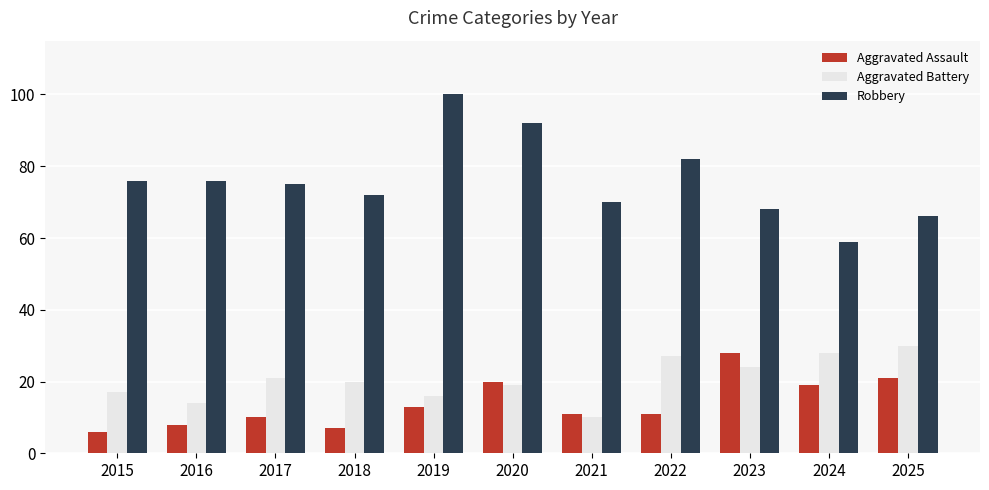

What are all the series names shown in the legend?

Aggravated Assault, Aggravated Battery, Robbery